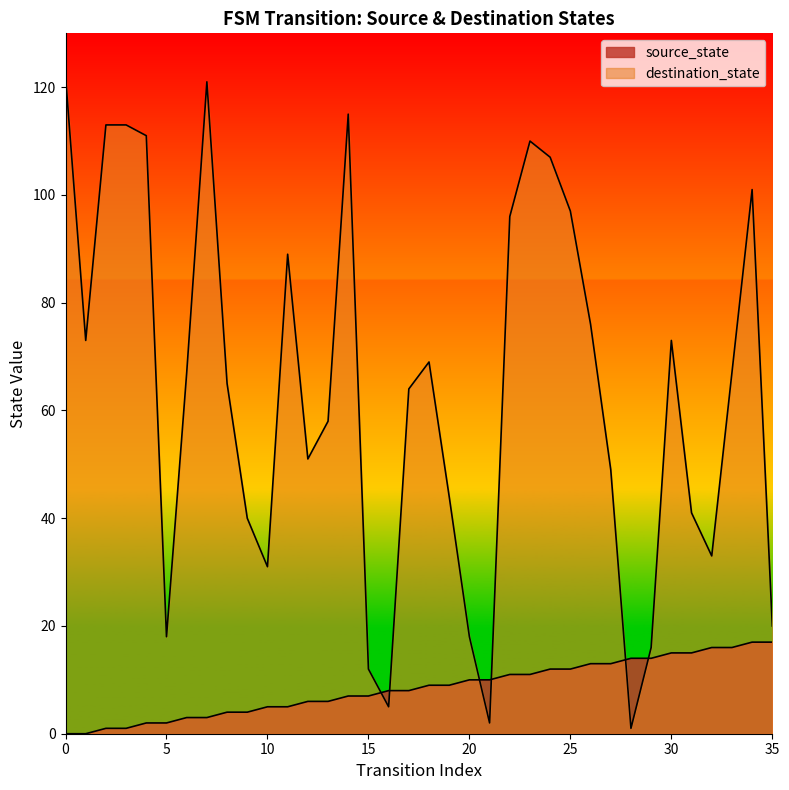

What is the value of the source_state point at the 3rd from the left?

1